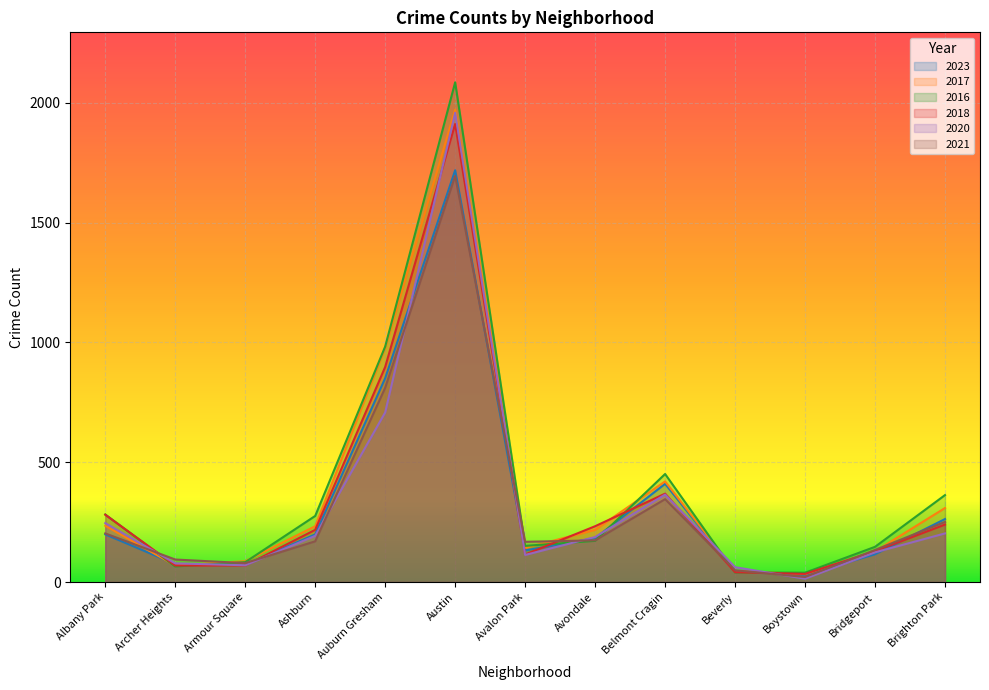

What is the difference between the maximum and minimum values in the 2016 series?

2047